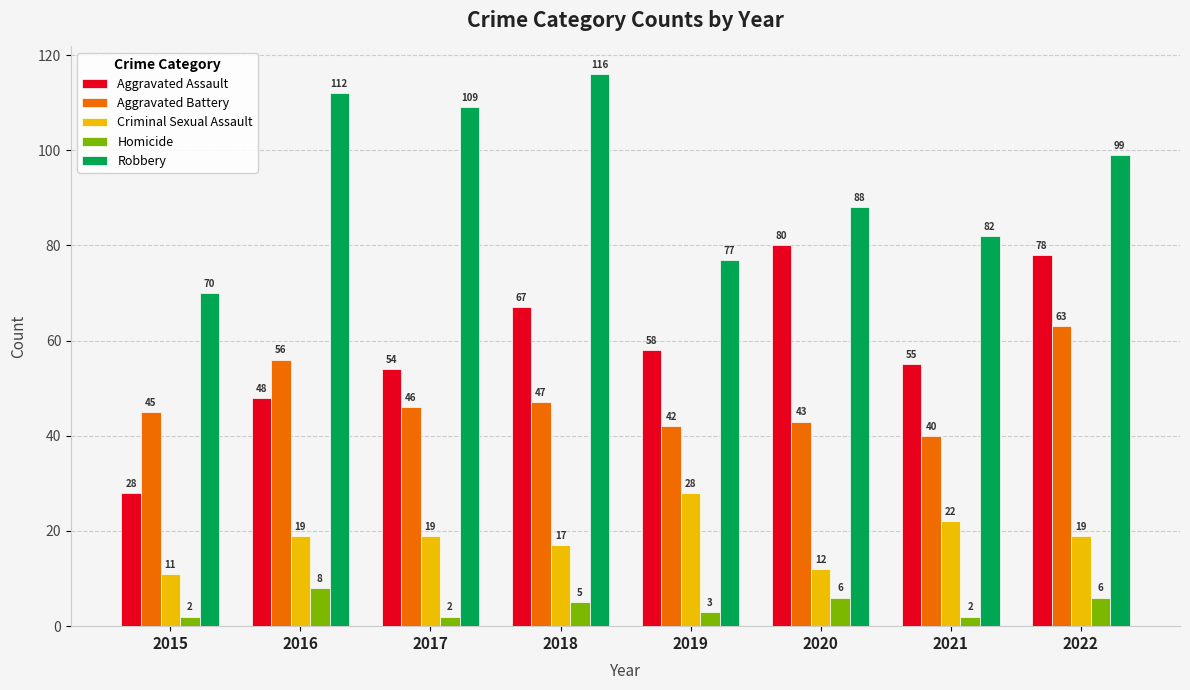

List the labels in order of Aggravated Battery value, largest first.

2022, 2016, 2018, 2017, 2015, 2020, 2019, 2021